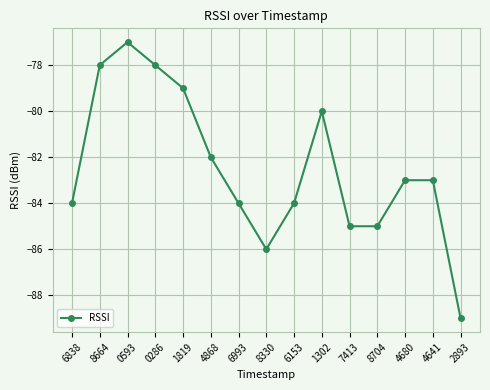

What is the approximate value at 8330, to the nearest 5?

-85